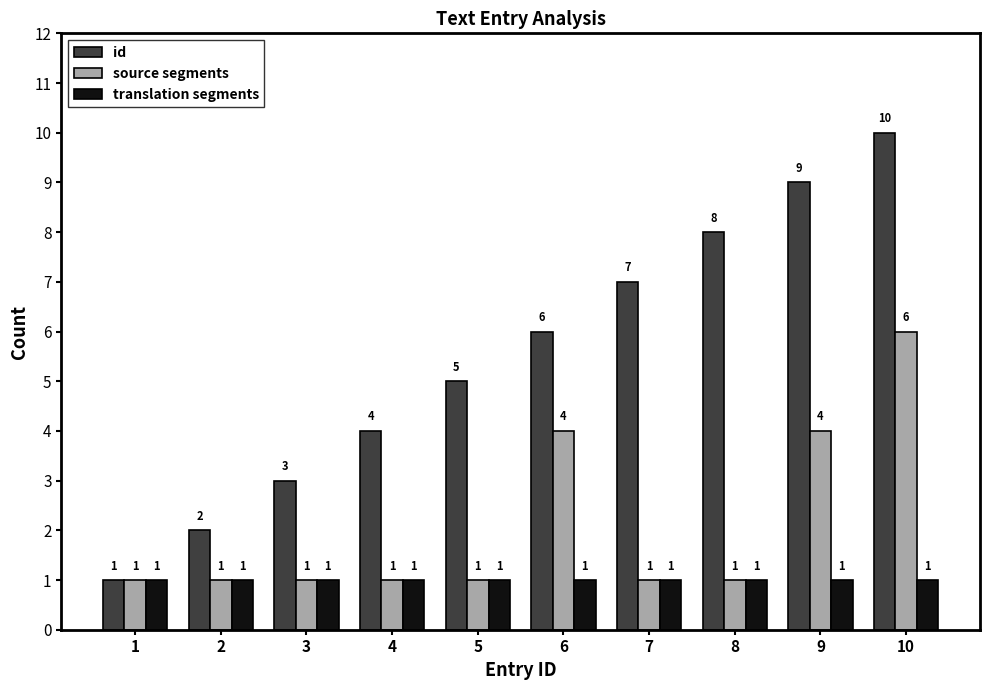

Reading right to left, list all the values displayed in this chart.

id: 10=10	9=9	8=8	7=7	6=6	5=5	4=4	3=3	2=2	1=1
source segments: 10=6	9=4	8=1	7=1	6=4	5=1	4=1	3=1	2=1	1=1
translation segments: 10=1	9=1	8=1	7=1	6=1	5=1	4=1	3=1	2=1	1=1